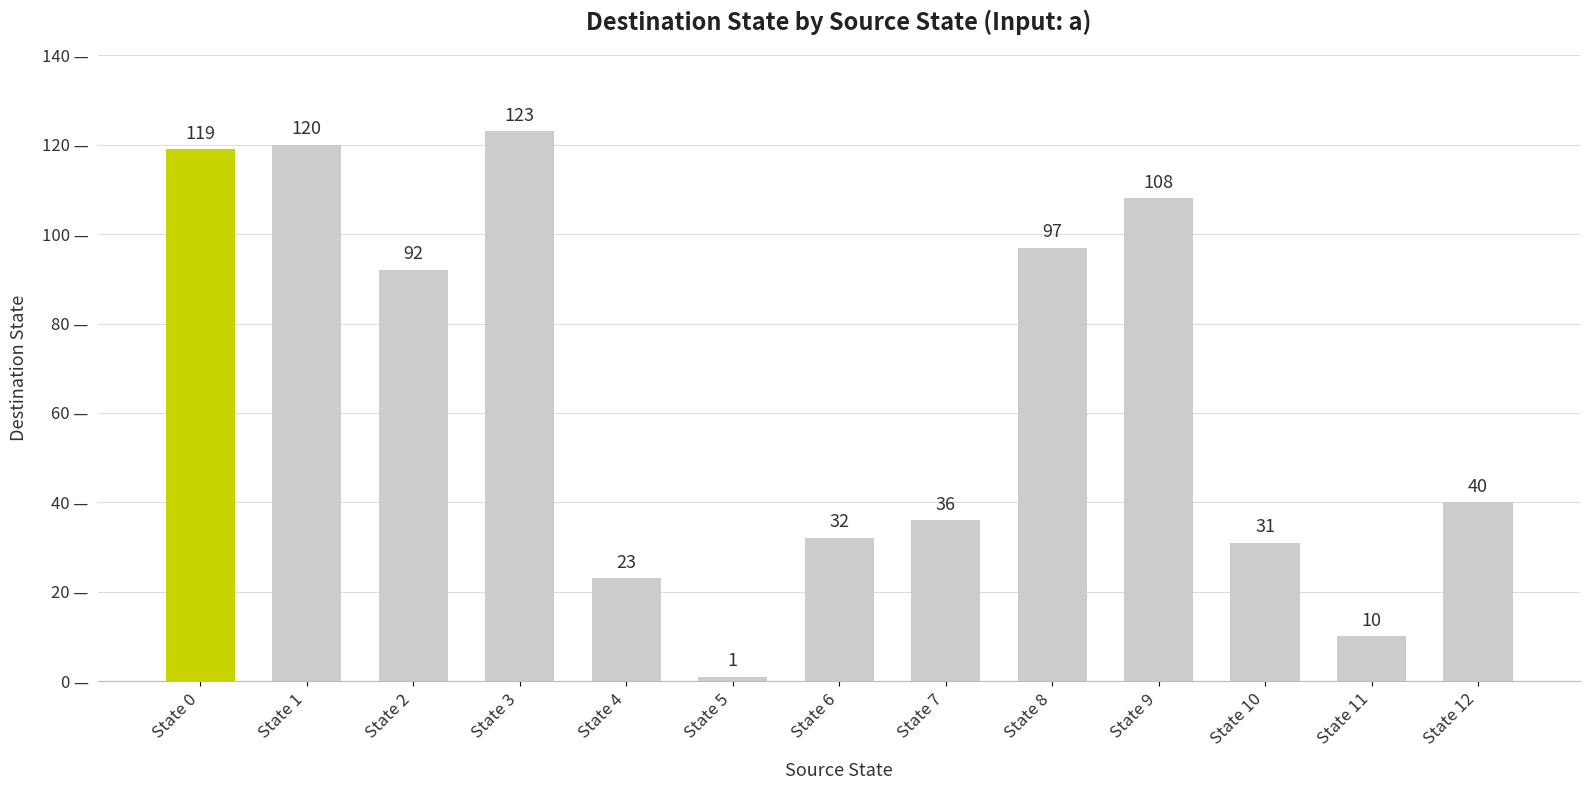

Reading right to left, what are all the values shown in this chart?

40	10	31	108	97	36	32	1	23	123	92	120	119